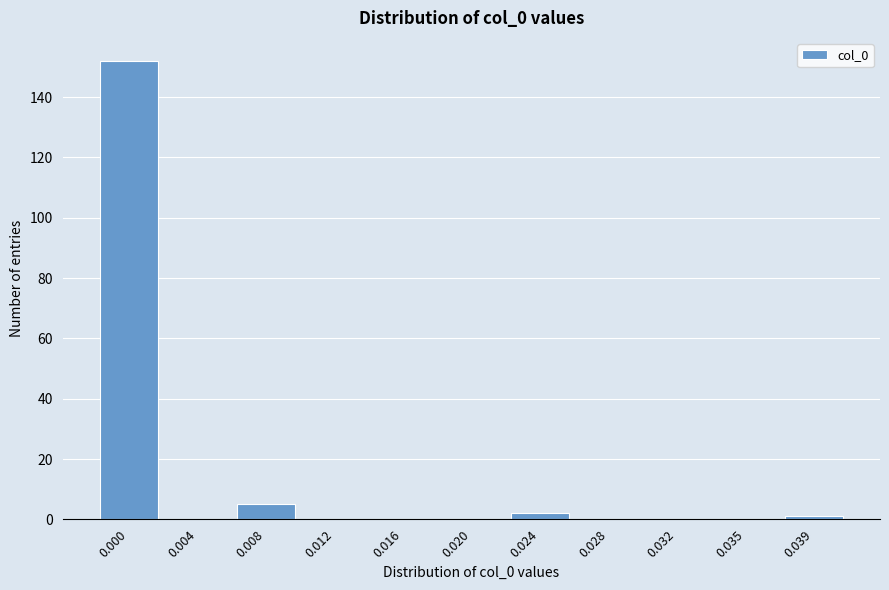

Reading left to right, transcribe all the data shown in this chart.

0.000=152	0.004=0	0.008=5	0.012=0	0.016=0	0.020=0	0.024=2	0.028=0	0.032=0	0.035=0	0.039=1